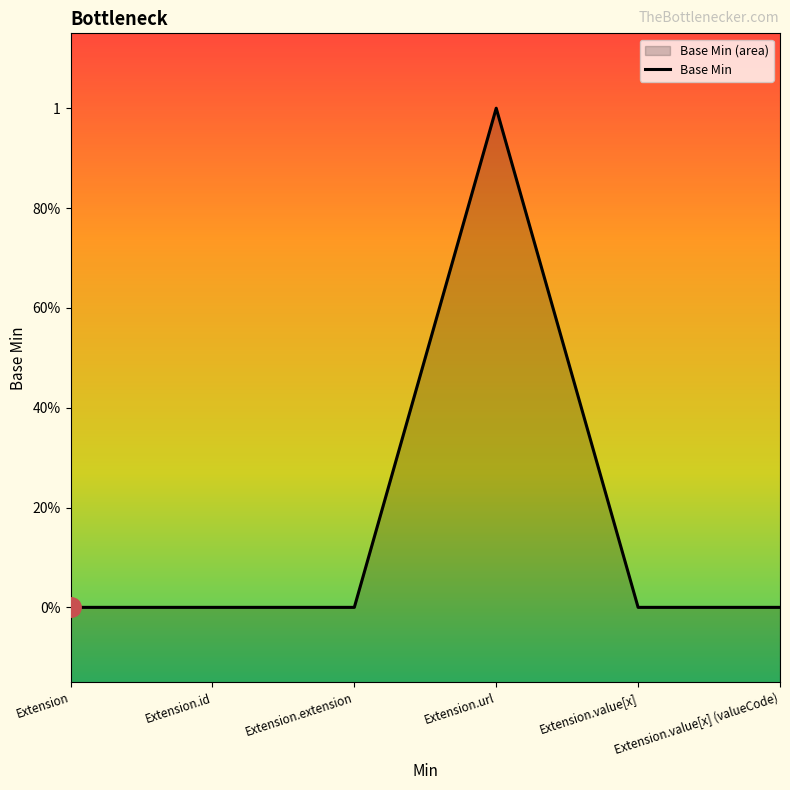

What position from the left is Extension?

1